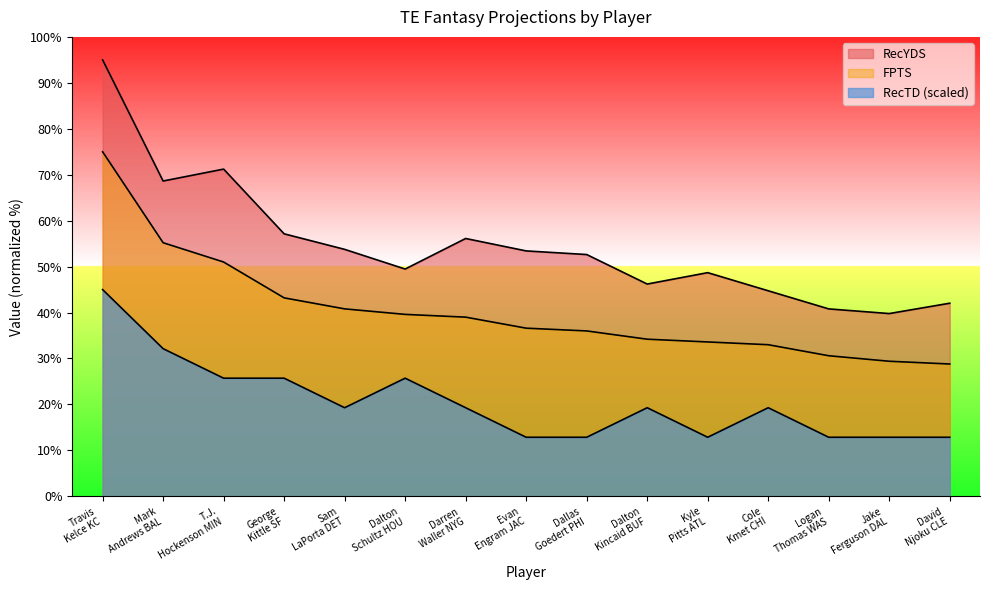

At which label does RecYDS first exceed 52?

Travis Kelce KC